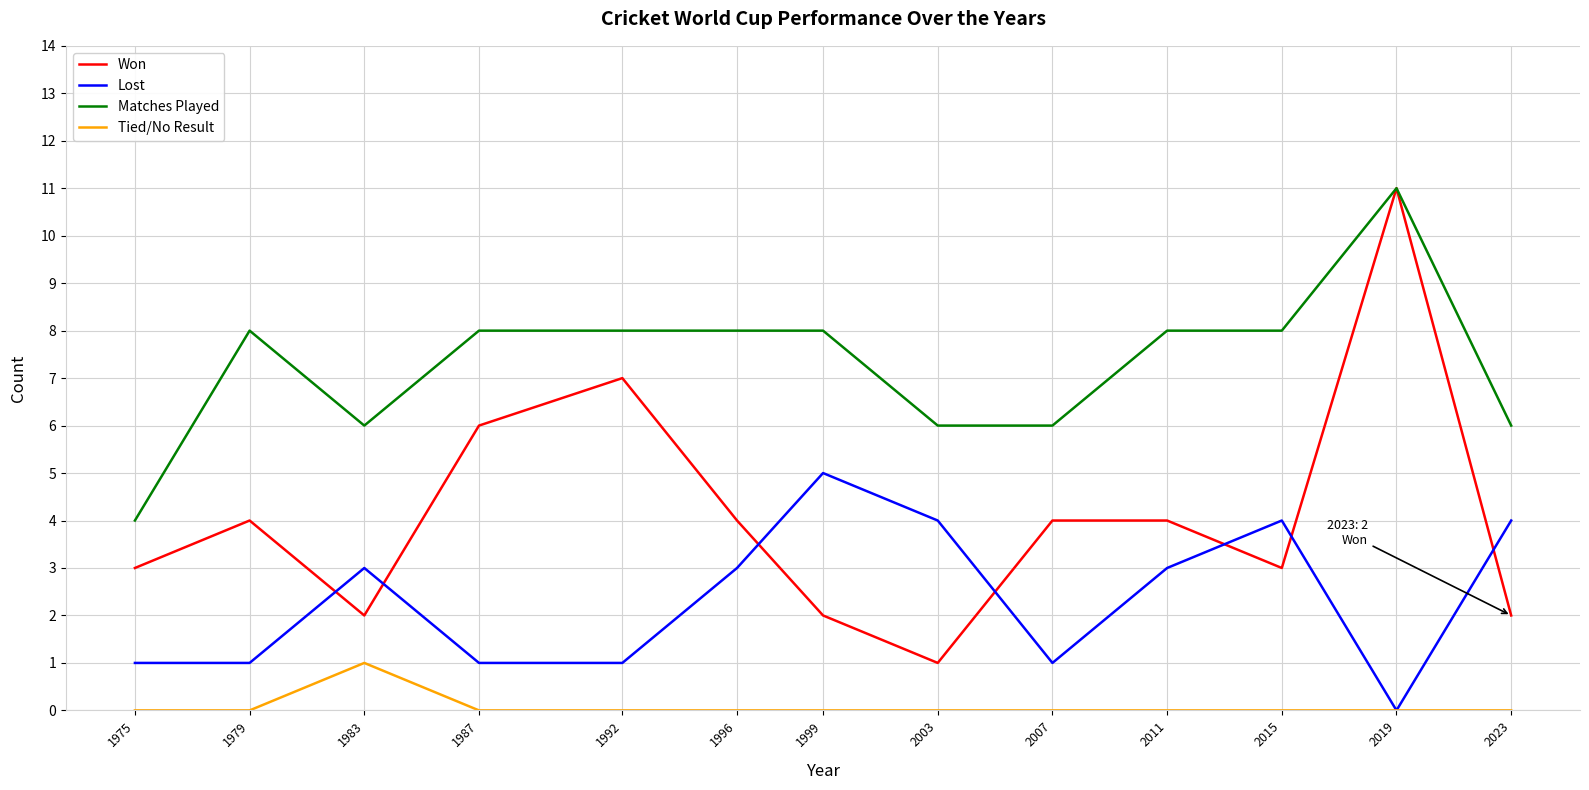

True or false: Won and Tied/No Result cross at least once.

False